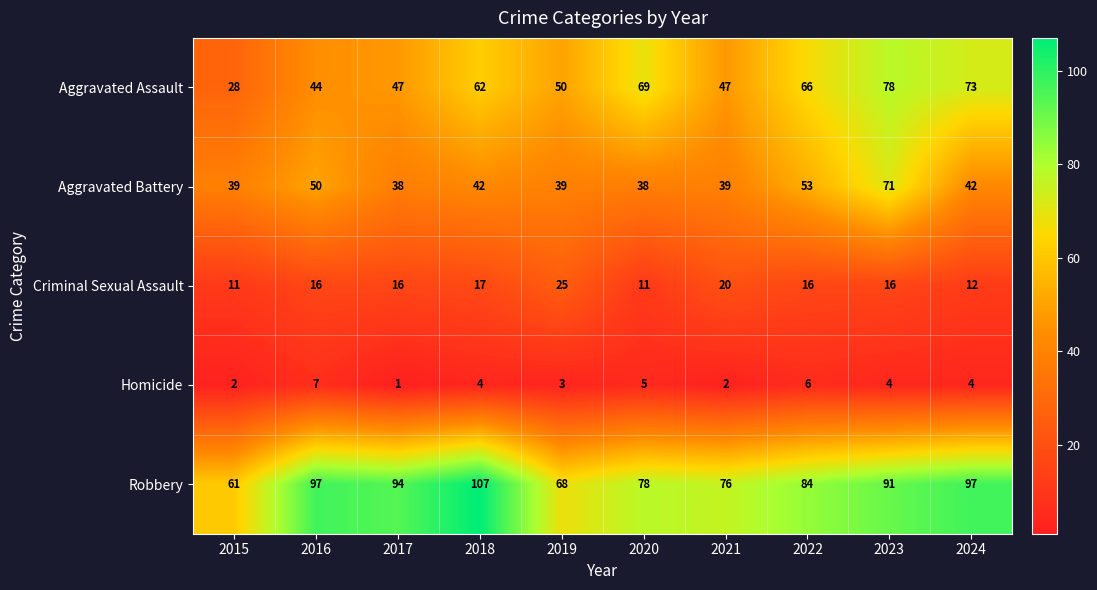

What is the sum of all Criminal Sexual Assault values?

160